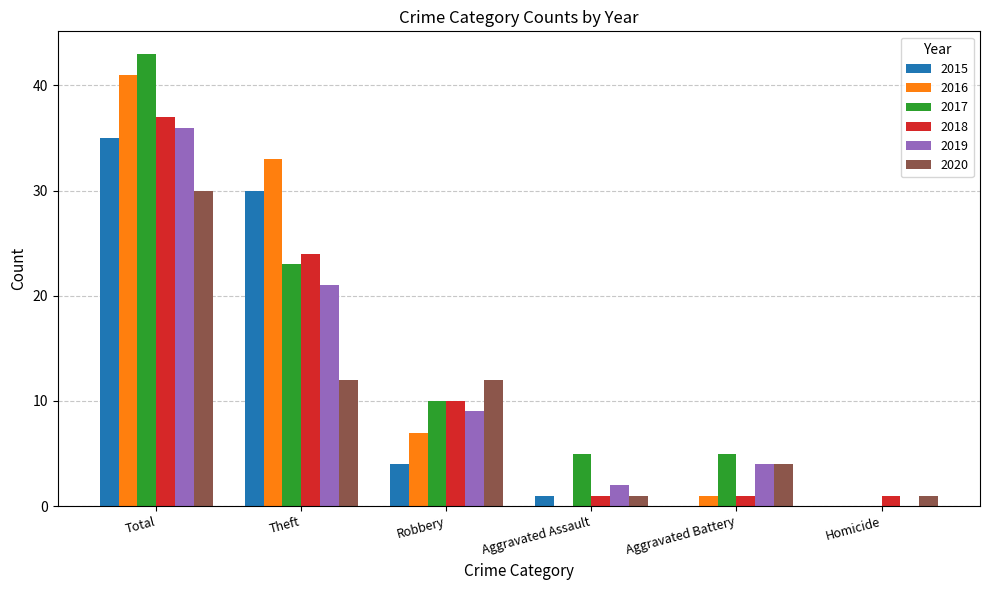

Which label corresponds to the largest value in the chart?

Total